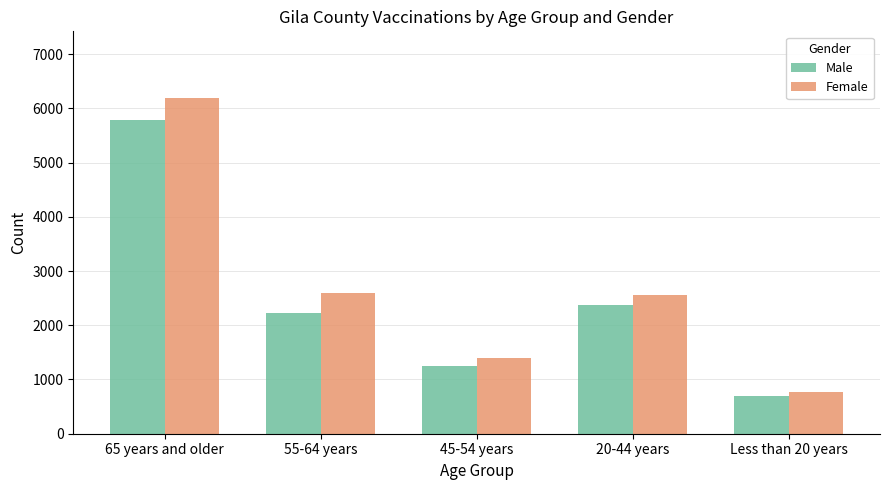

Which label corresponds to the largest value in the chart?

65 years and older